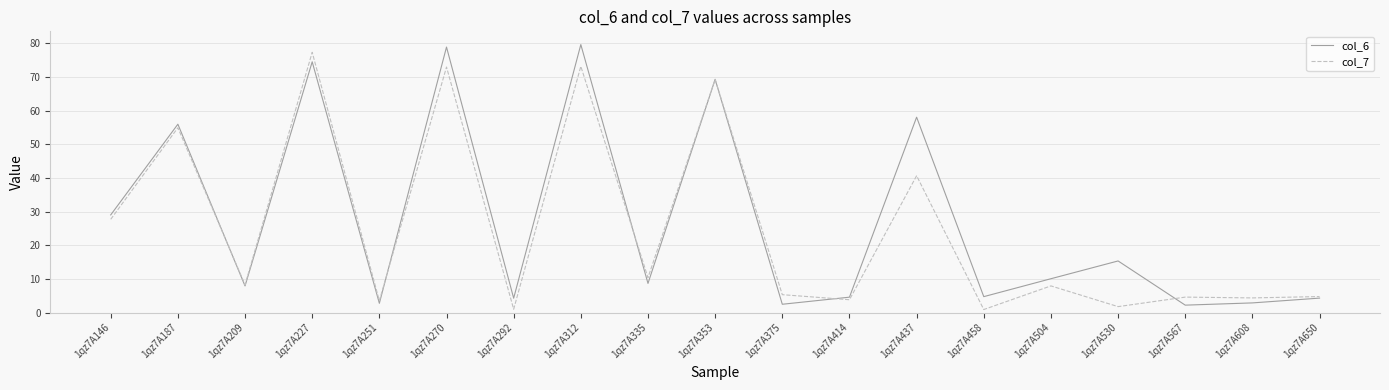

What is the highest value of the col_7 series?

77.4